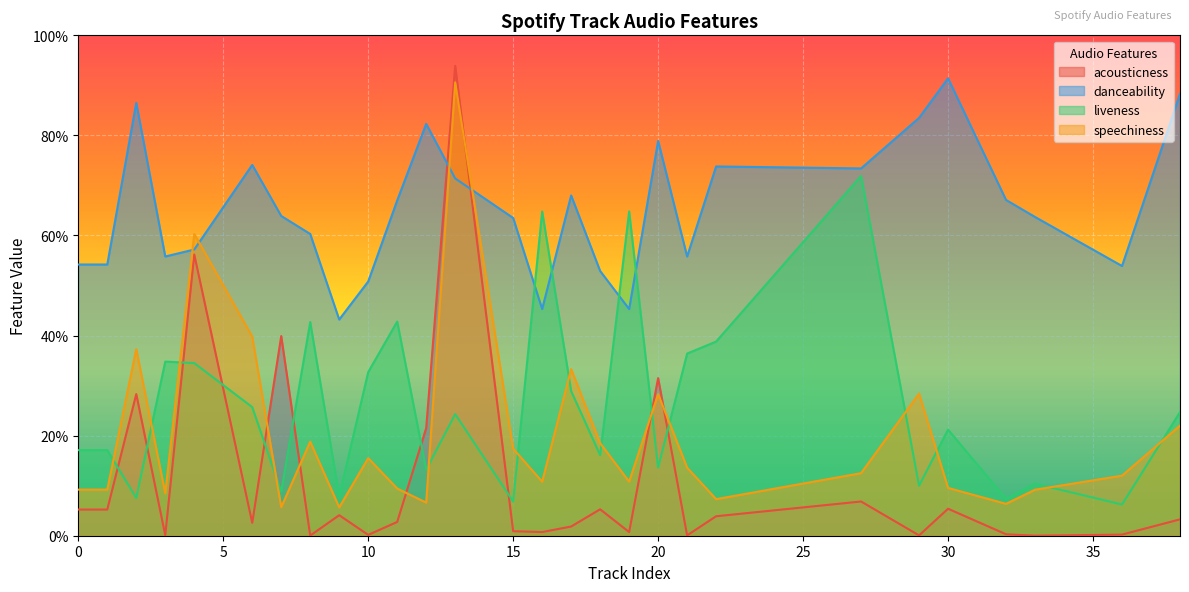

Which category has the lowest value in the speechiness series?

9